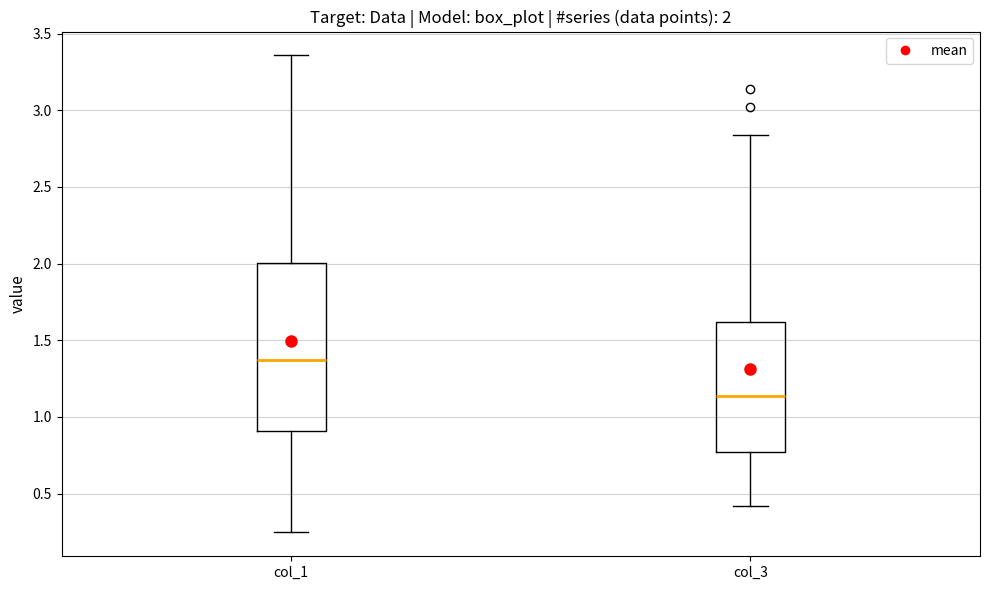

Which box's median line is the lowest?

col_3